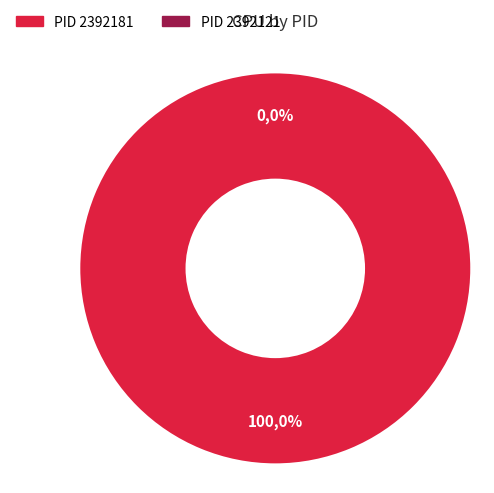

Rank the categories by value from lowest to highest.

PID_2392121, PID_2392181